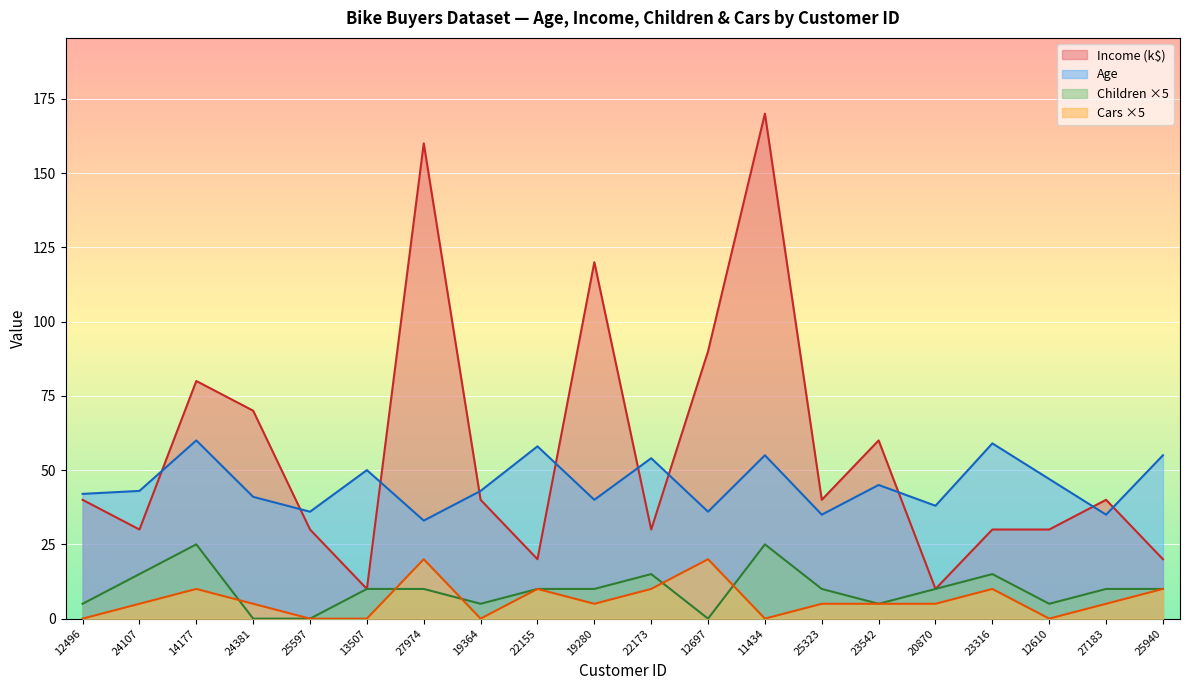

Which series has the widest spread of values?

Income (k$)